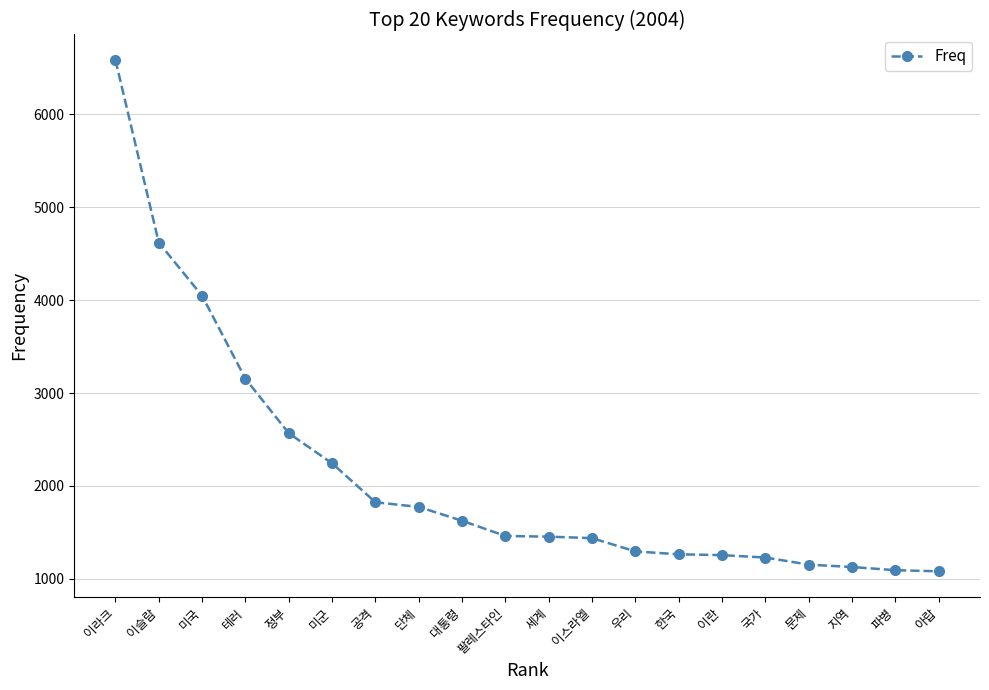

What is the sum of the values at 아랍 and 국가?

2310